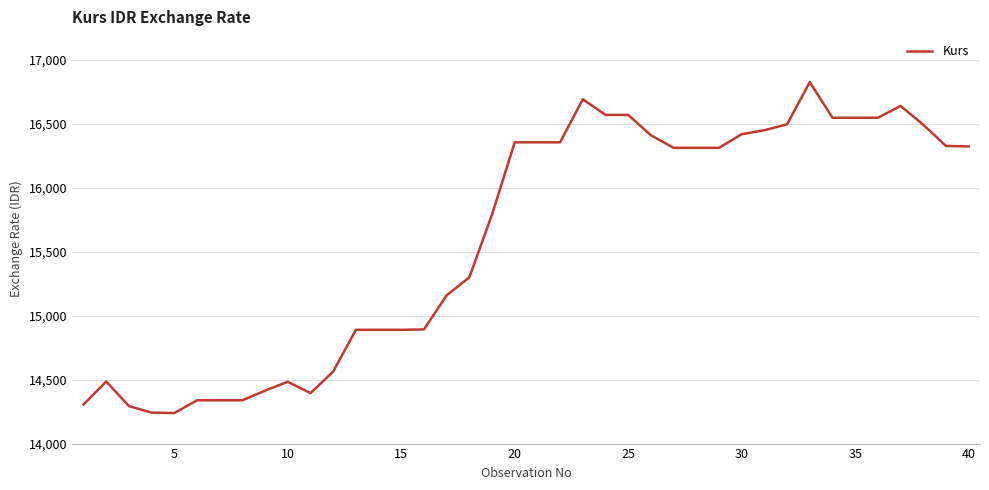

What is the difference between the second highest and minimum values?

2452.2